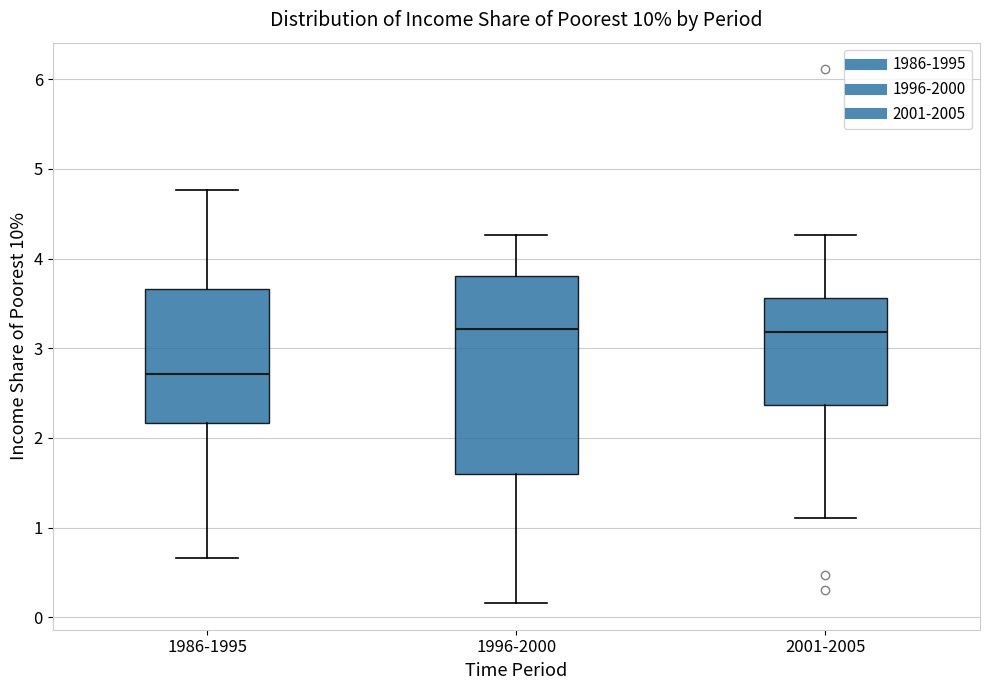

Reading left to right, read every box against the y-axis: the position of its median line, the range the box covers, and the ends of its whiskers. The values are not printed on the chart, so give them approximately, as read against the axis.

1986-1995: median 2.7, box 2.2 to 3.7, whiskers 0.7 to 4.8
1996-2000: median 3.2, box 1.6 to 3.8, whiskers 0.2 to 4.3
2001-2005: median 3.2, box 2.4 to 3.6, whiskers 1.1 to 4.3